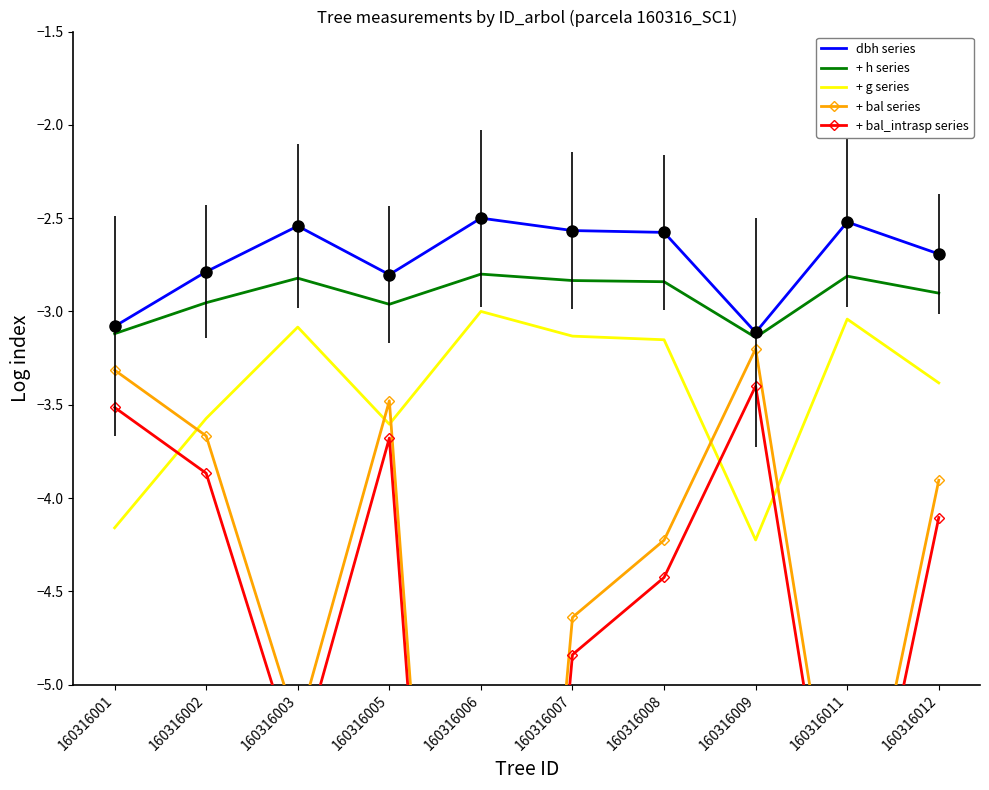

What is the difference between the + g series values at 160316011 and 160316007?

0.1